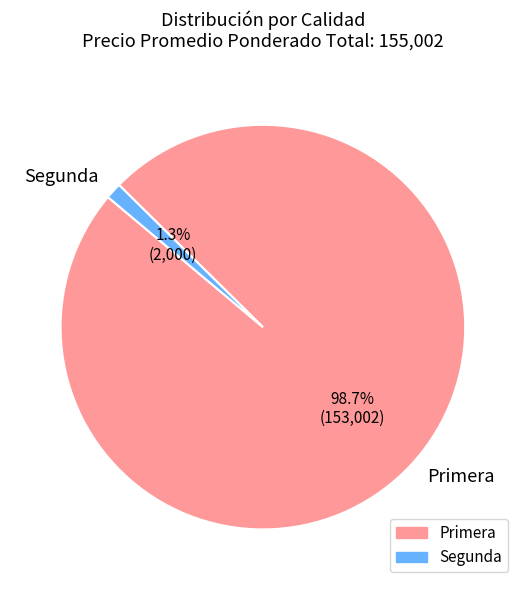

Count the number of slices in the pie.

2